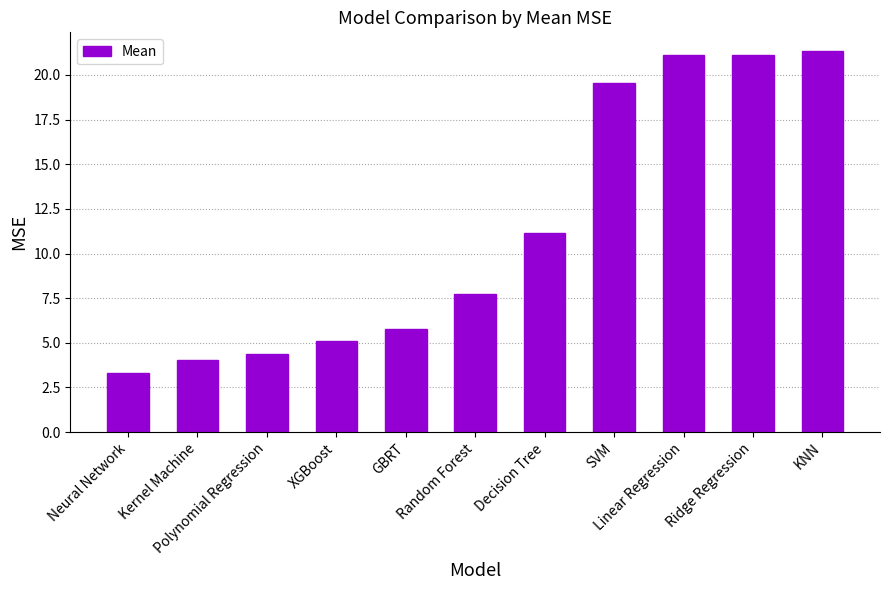

Where is the data nearest to the value 12?

Decision Tree